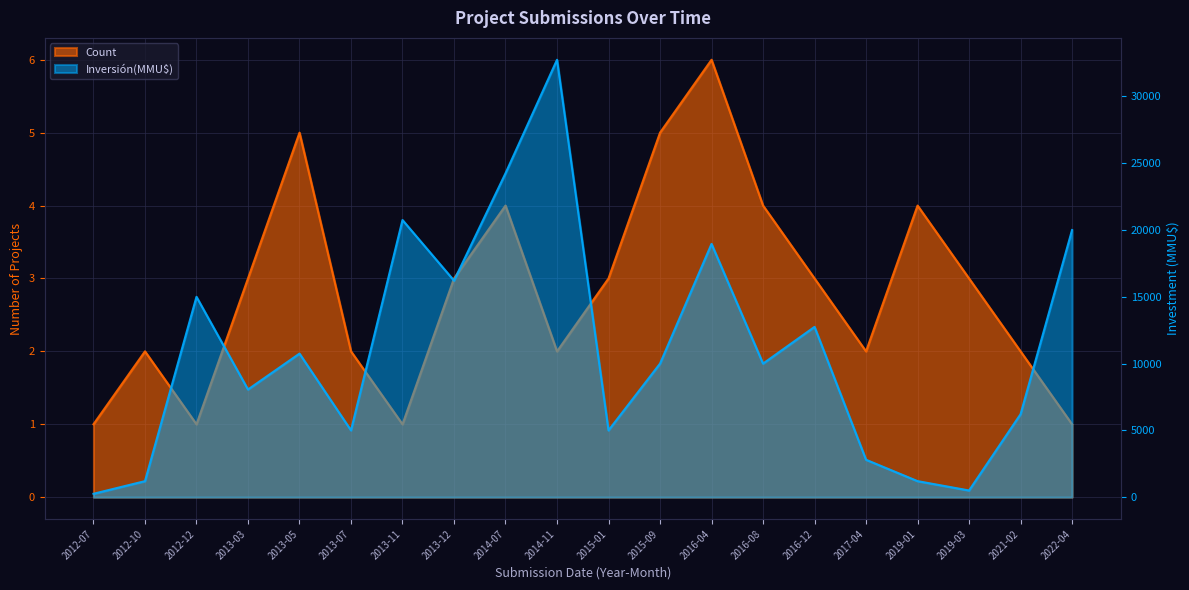

True or false: Count and Inversión(MMU$) cross at least once.

False